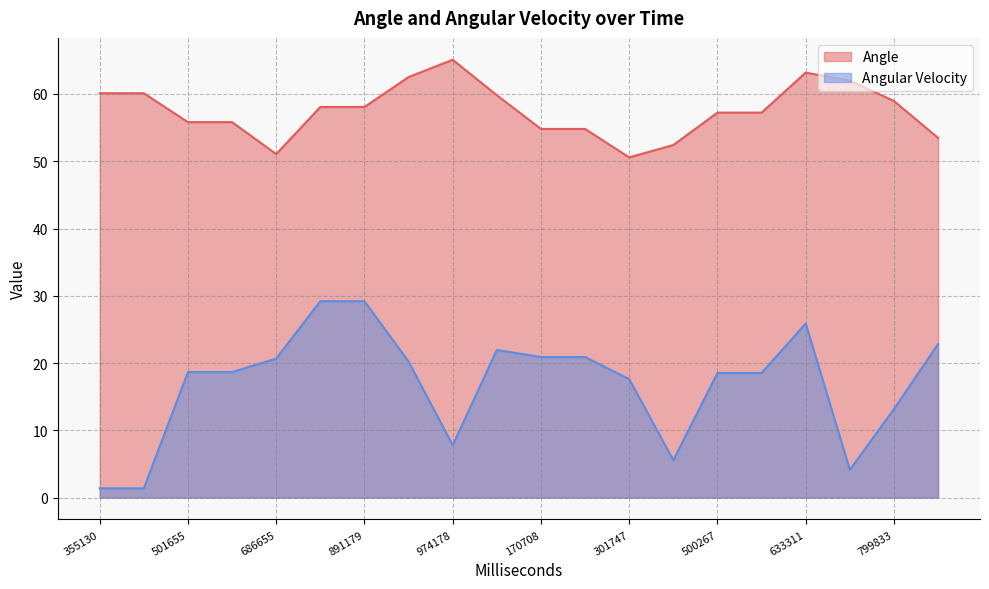

Which category has the lowest value in the Angular Velocity series?

355130